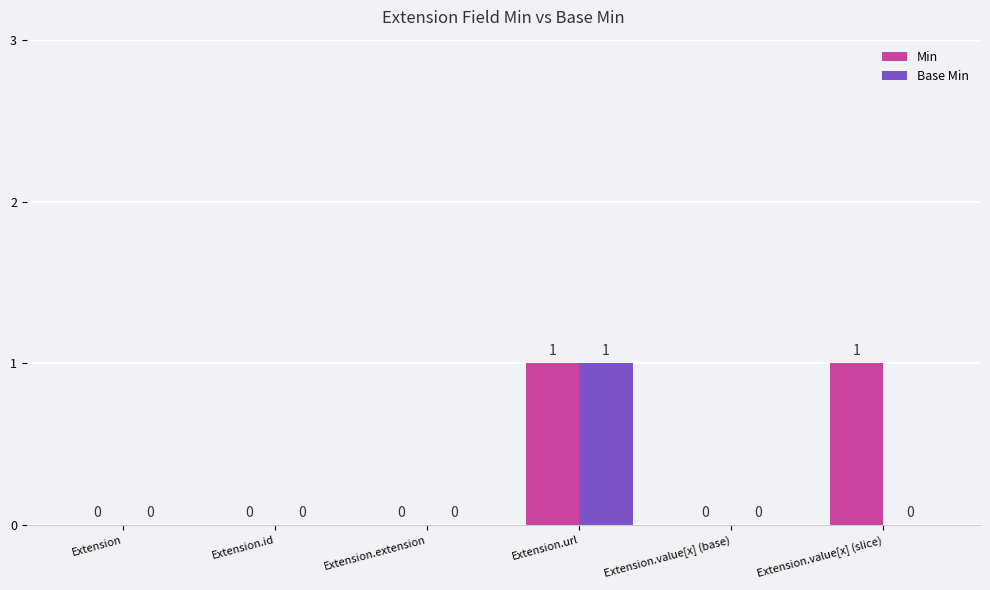

Is it true that Min equals 0 at Extension?

True